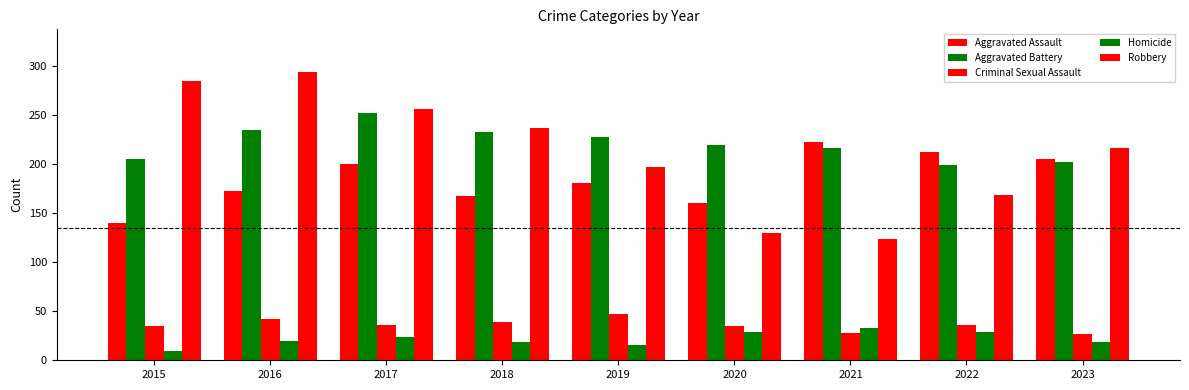

What is the sum of all Homicide values?

198